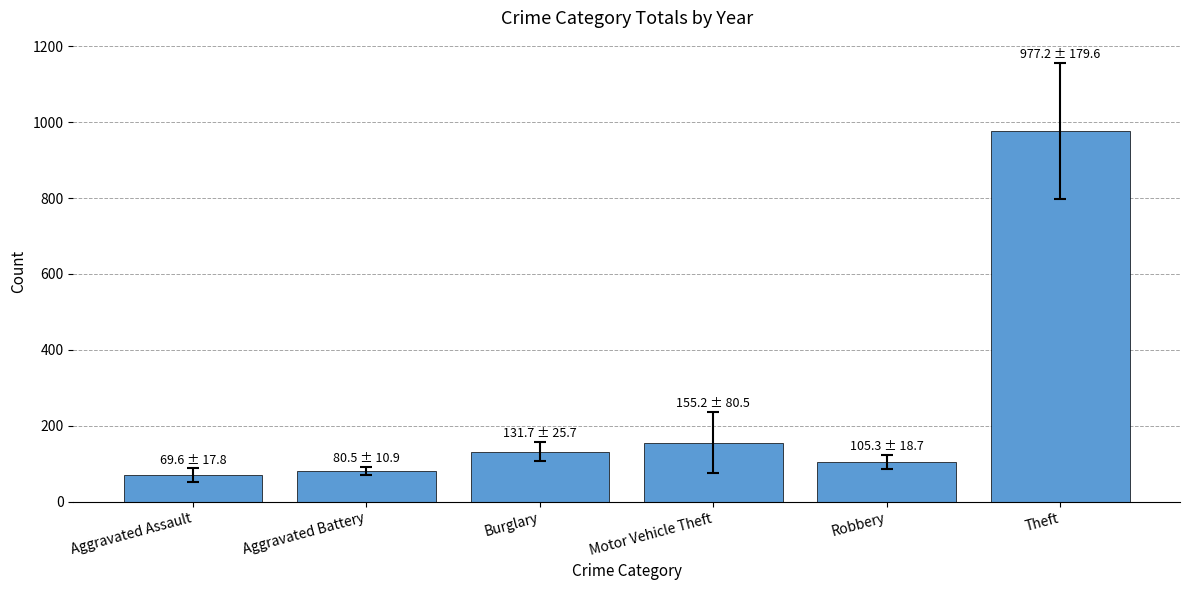

What is the difference between the maximum and minimum values?

907.6